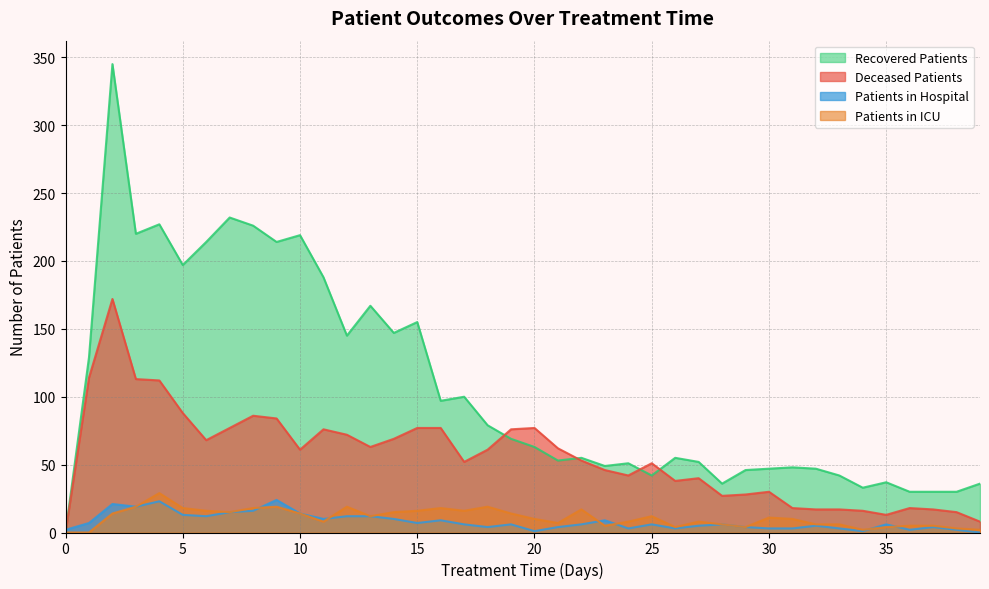

How many intersections are there between deceased_patients and recovered_patients?

4